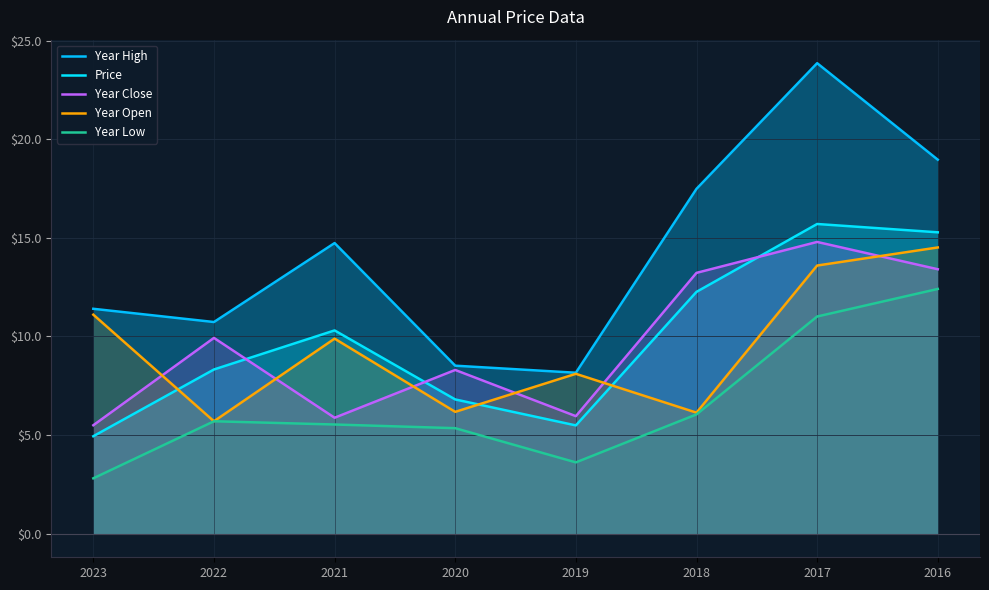

What is the value of the Year Open point at the 8th from the left?

14.5